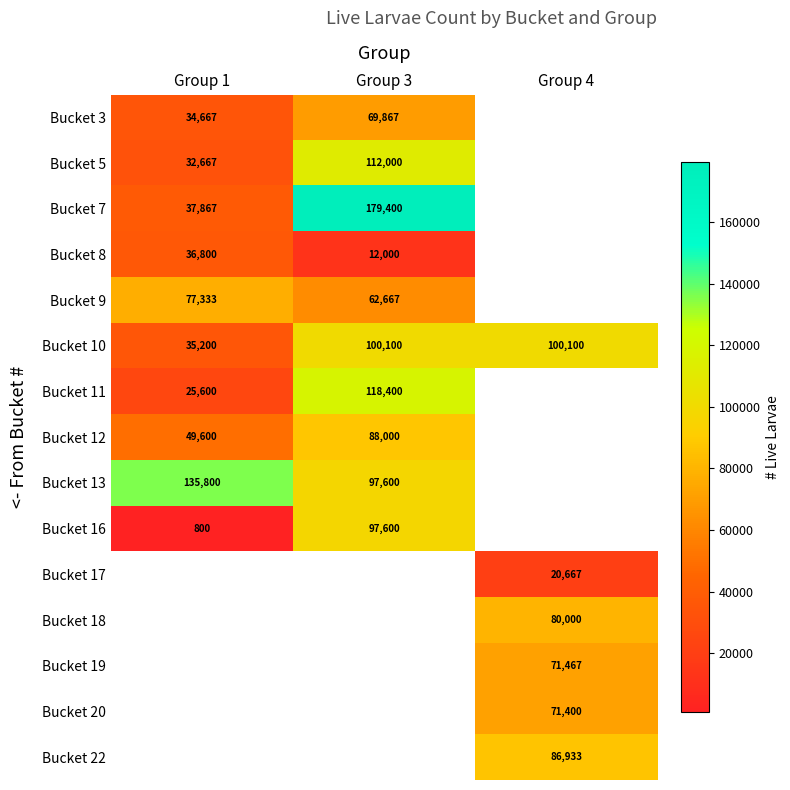

List the series in order of their peak value, lowest first.

Bucket 8, Bucket 3, Bucket 9, Bucket 12, Bucket 16, Bucket 10, Bucket 5, Bucket 11, Bucket 13, Bucket 7, Bucket 17, Bucket 18, Bucket 19, Bucket 20, Bucket 22